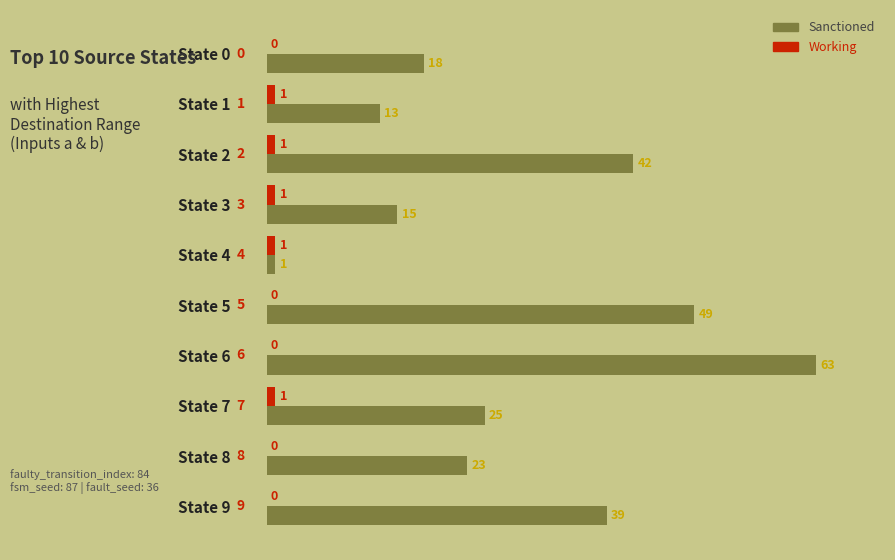

The value of Sanctioned at State 6 is 63. True or false?

True